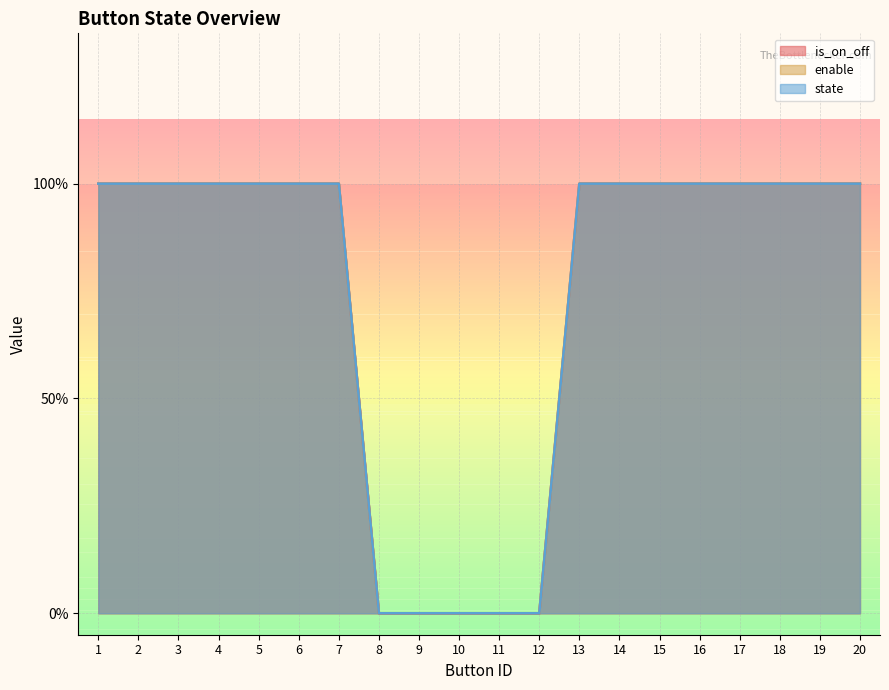

Which has a higher value, 1 or 15?

1